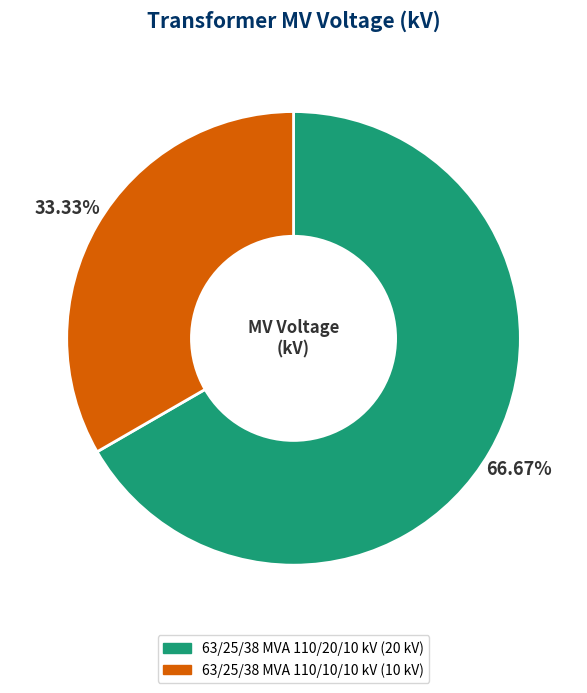

To the nearest percent, what percentage of the pie is 63/25/38 MVA 110/10/10 kV?

33%